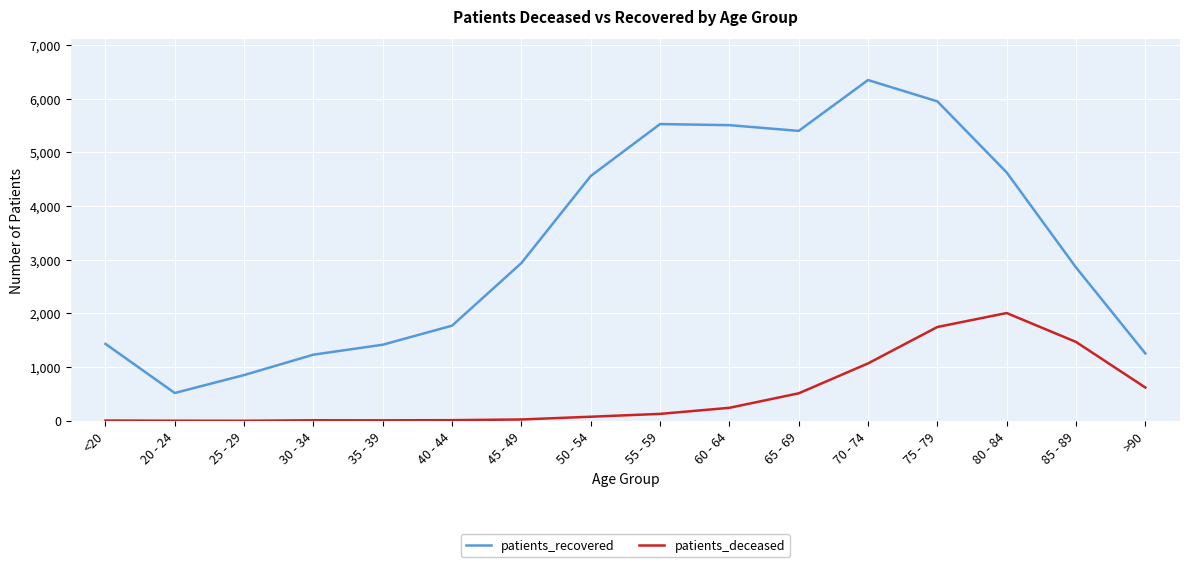

At which label is patients_deceased closest to 1005?

70 - 74